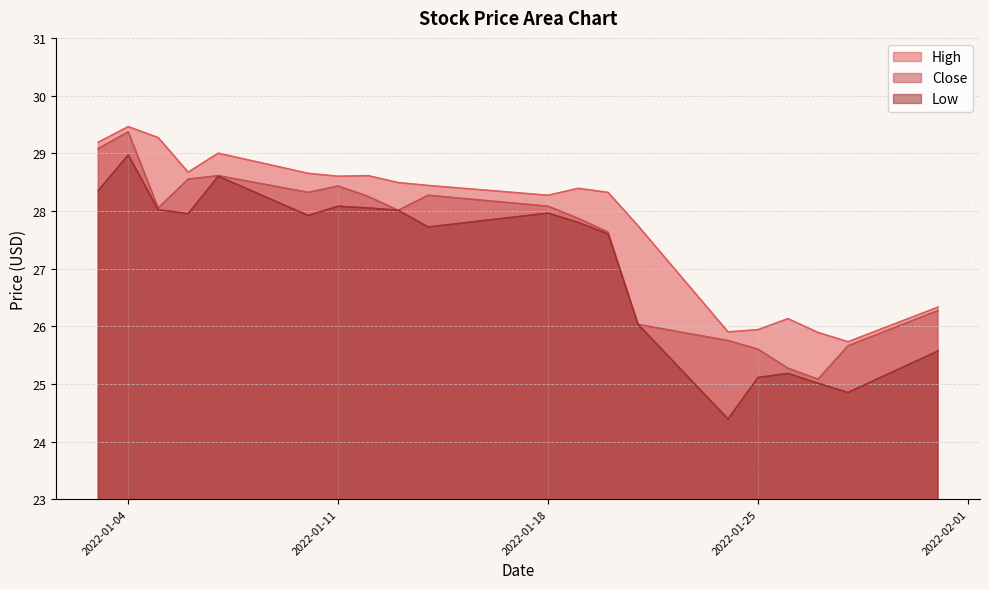

Reading left to right, transcribe all the data shown in this chart.

High: 2022-01-03=29.2	2022-01-04=29.5	2022-01-05=29.3	2022-01-06=28.7	2022-01-07=29.0	2022-01-10=28.6	2022-01-11=28.6	2022-01-12=28.6	2022-01-13=28.5	2022-01-14=28.4	2022-01-18=28.3	2022-01-19=28.4	2022-01-20=28.3	2022-01-21=27.7	2022-01-24=25.9	2022-01-25=25.9	2022-01-26=26.1	2022-01-27=25.9	2022-01-28=25.7	2022-01-31=26.3
Close: 2022-01-03=29.1	2022-01-04=29.4	2022-01-05=28.0	2022-01-06=28.5	2022-01-07=28.6	2022-01-10=28.3	2022-01-11=28.4	2022-01-12=28.2	2022-01-13=28.0	2022-01-14=28.3	2022-01-18=28.1	2022-01-19=27.9	2022-01-20=27.6	2022-01-21=26.0	2022-01-24=25.8	2022-01-25=25.6	2022-01-26=25.3	2022-01-27=25.1	2022-01-28=25.7	2022-01-31=26.3
Low: 2022-01-03=28.4	2022-01-04=29.0	2022-01-05=28.0	2022-01-06=28.0	2022-01-07=28.6	2022-01-10=27.9	2022-01-11=28.1	2022-01-12=28.0	2022-01-13=28.0	2022-01-14=27.7	2022-01-18=28.0	2022-01-19=27.8	2022-01-20=27.6	2022-01-21=26.0	2022-01-24=24.4	2022-01-25=25.1	2022-01-26=25.2	2022-01-27=25.0	2022-01-28=24.9	2022-01-31=25.6